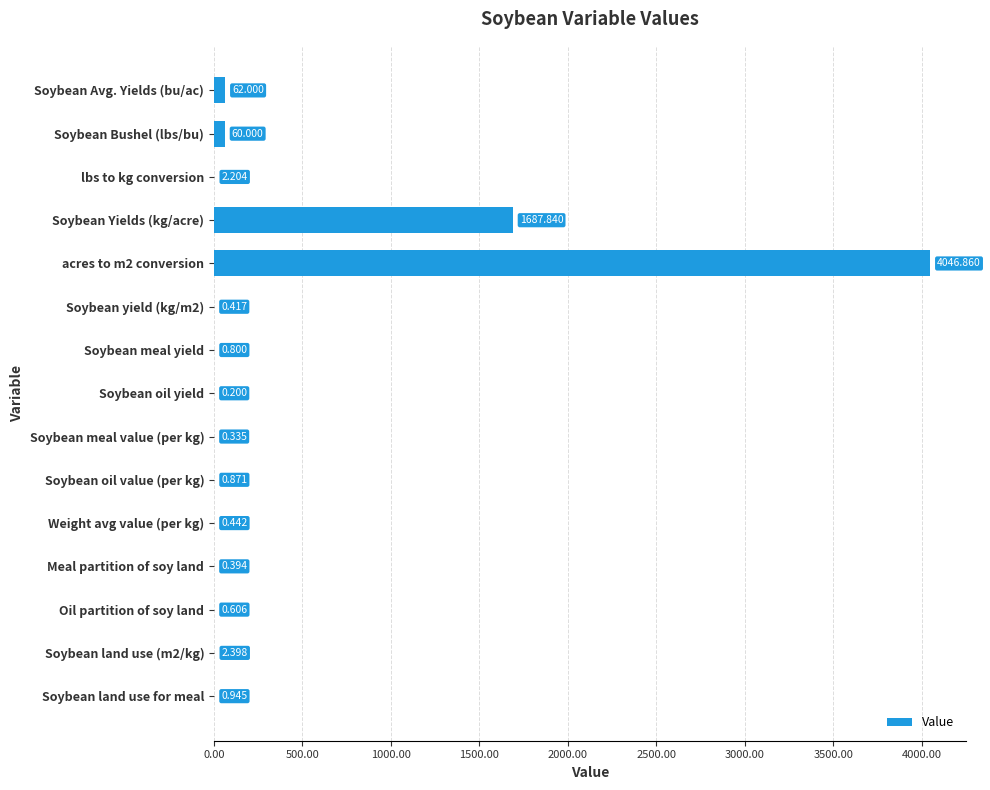

What is the greatest value displayed?

4046.9